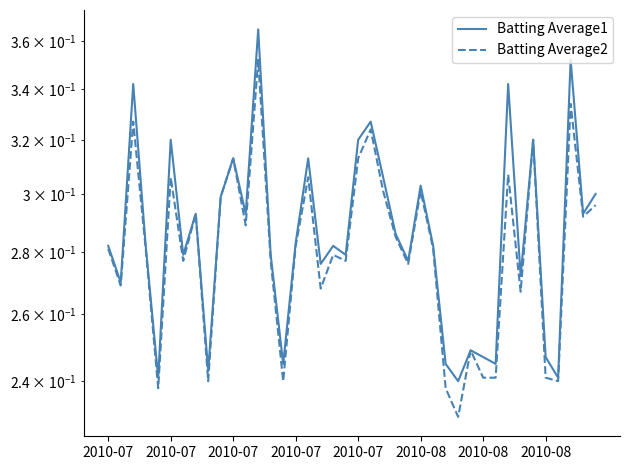

Where is Batting Average2 nearest to the value 0?

28